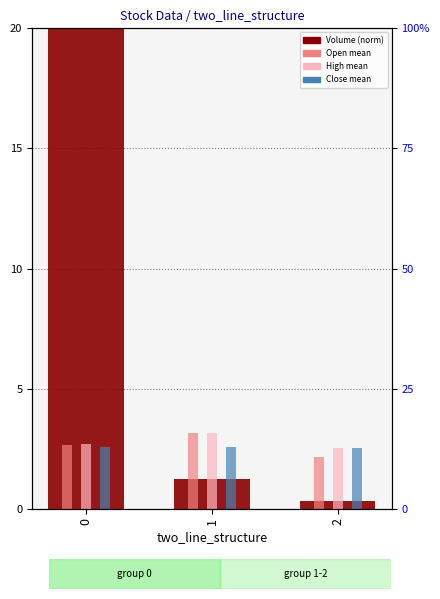

The chart shows a value of 2.0 at 1. True or false?

False